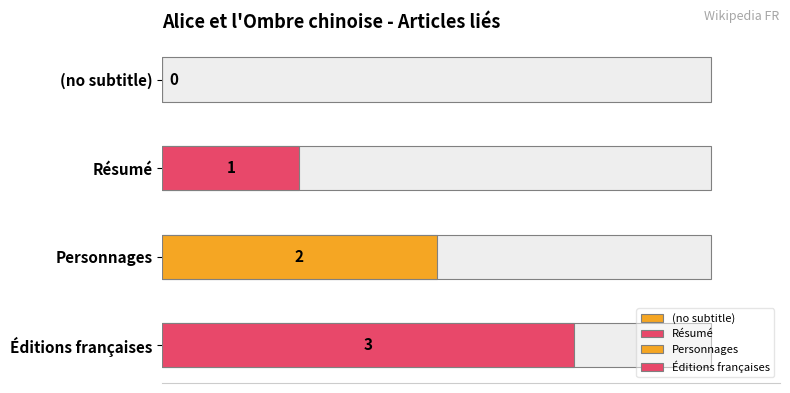

Is it true that the value at Résumé is 1?

True